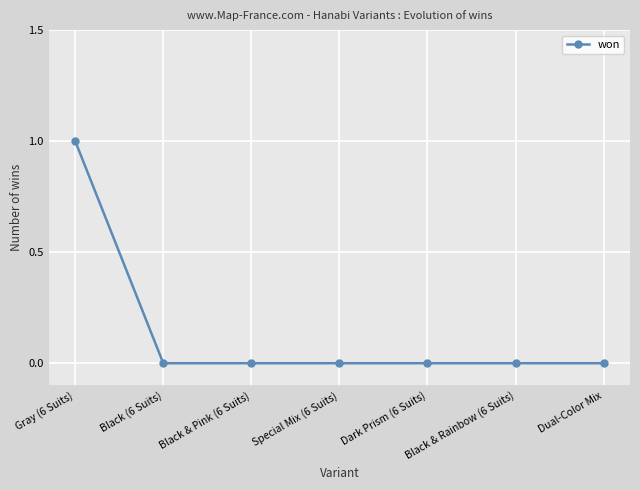

True or false: the data shows 0 at Black & Rainbow (6 Suits).

True